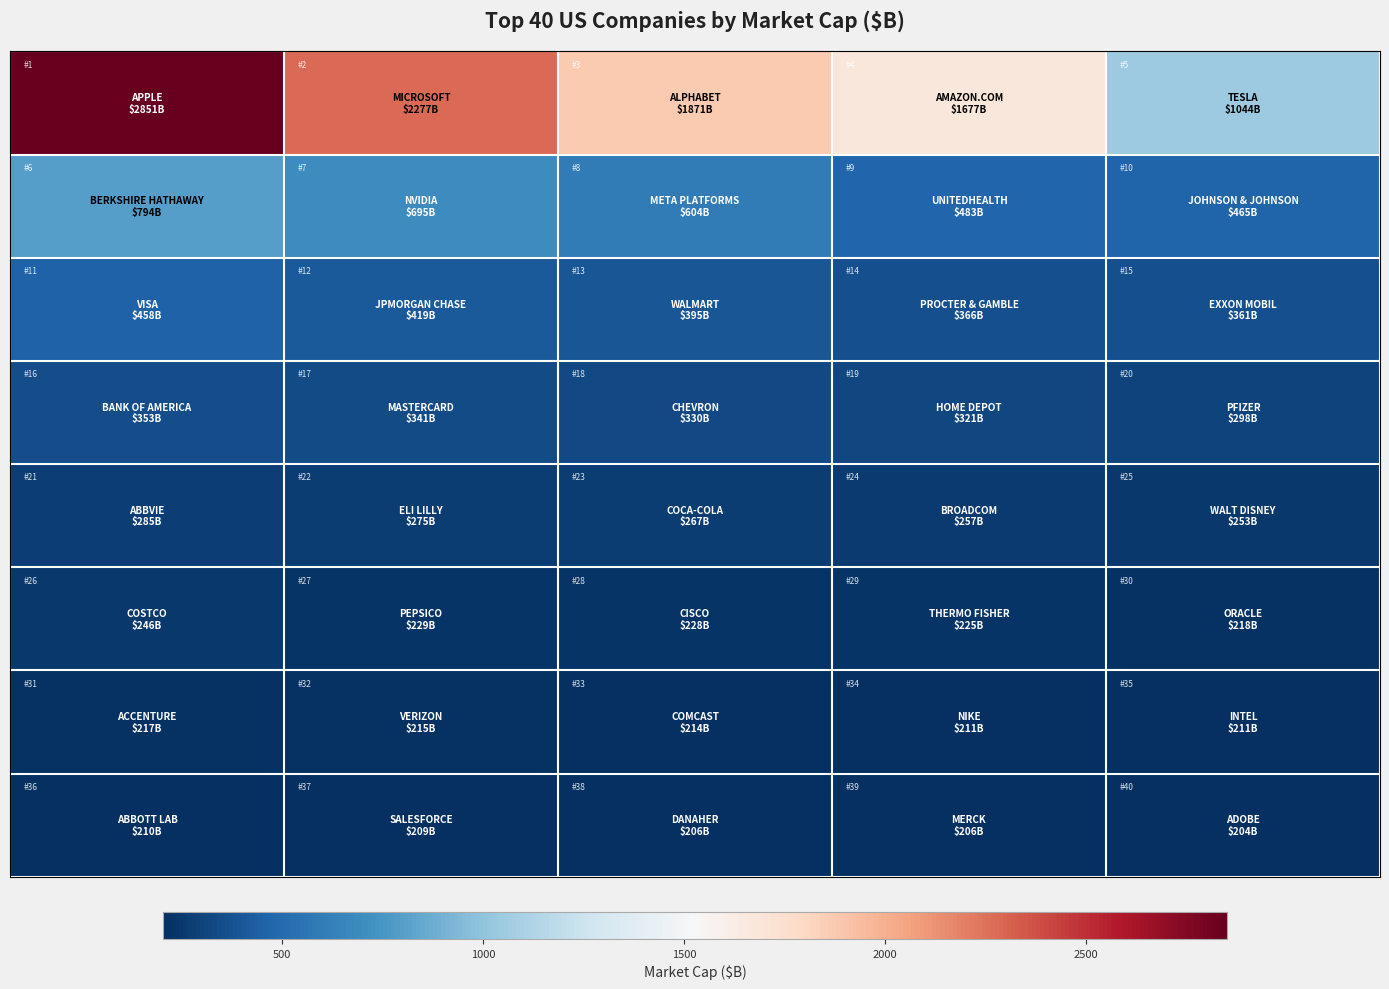

At how many categories does at least one series exceed 2796?

1